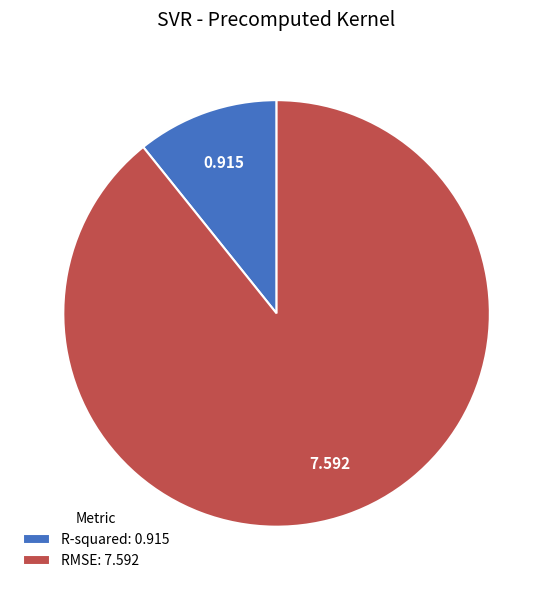

Is there a majority slice in this chart?

Yes